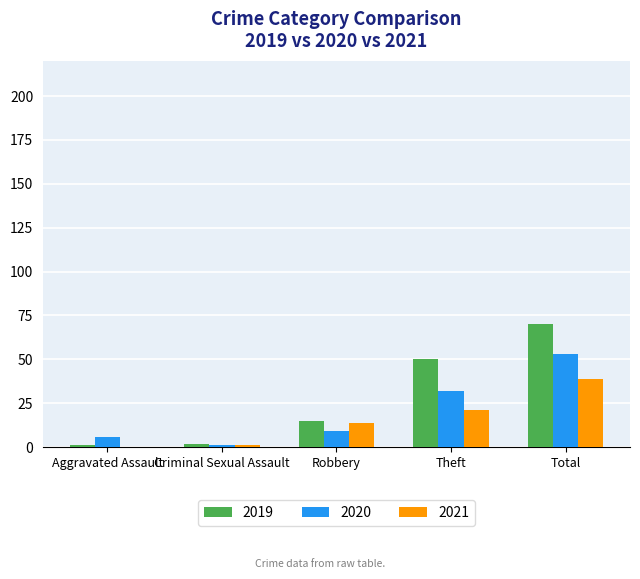

The 2019 series shows 1 at Aggravated Assault. True or false?

True